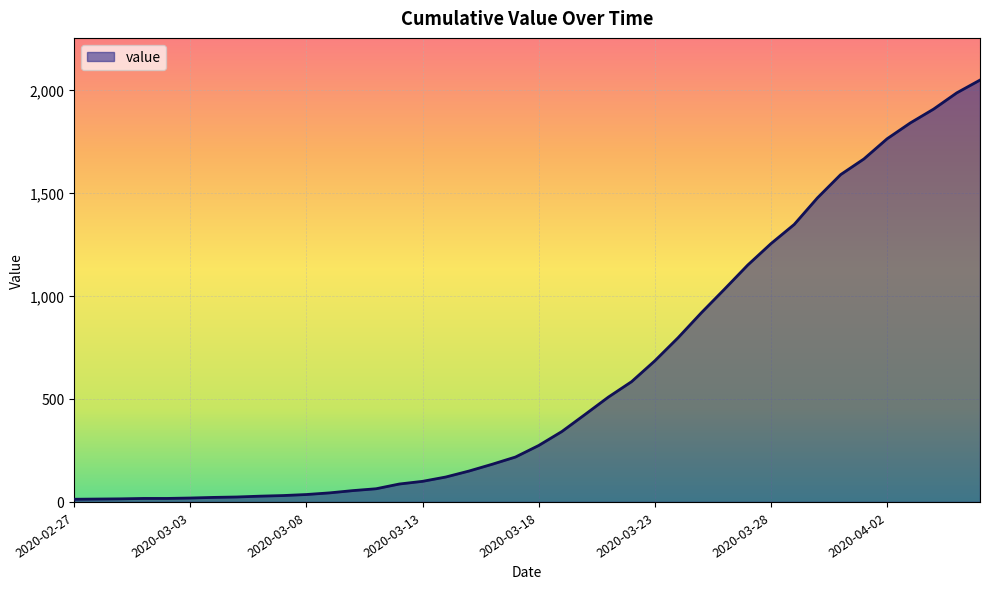

What is the difference between the maximum and minimum values?

2035